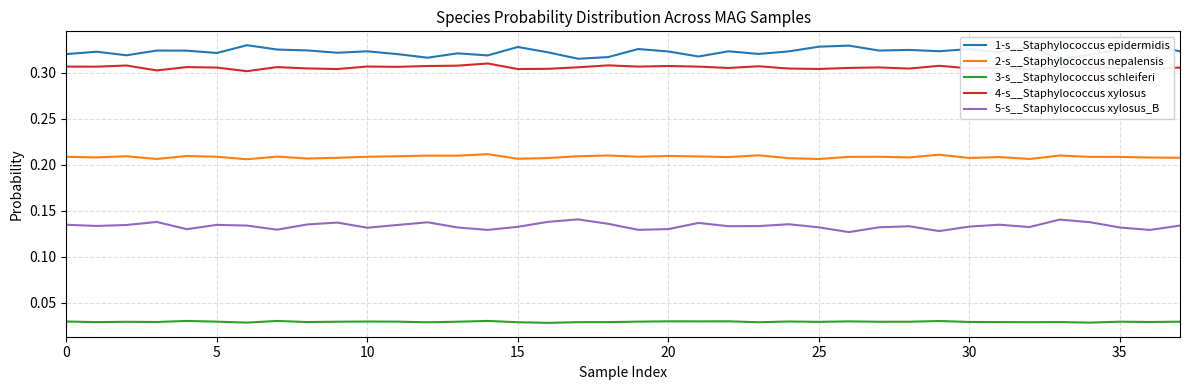

Which series has the largest total across all categories?

1-s__Staphylococcus epidermidis